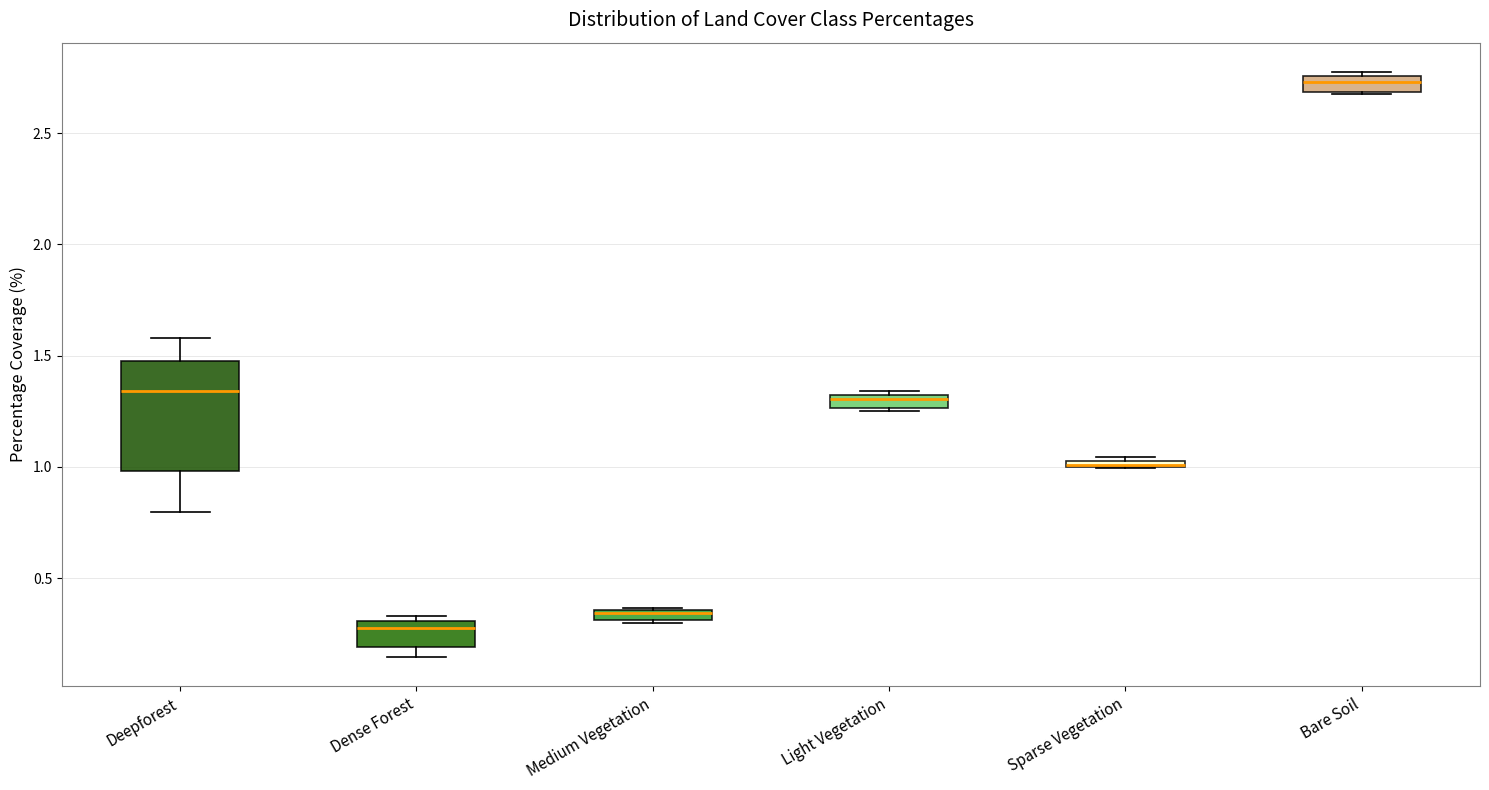

Where is the lower edge of the box for Sparse Vegetation on the y-axis? The values are not printed on the chart, so give them approximately, as read against the axis.

1.00